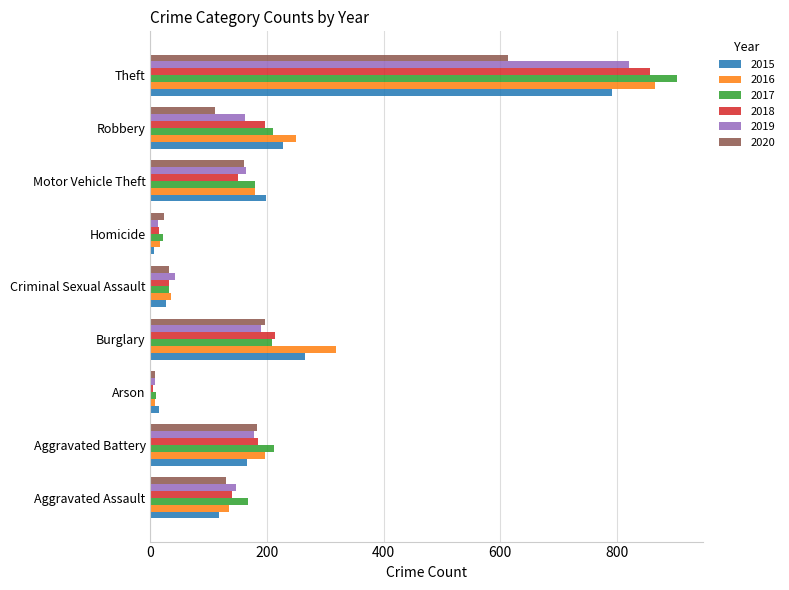

What is the difference between the maximum and minimum values in the 2020 series?

607